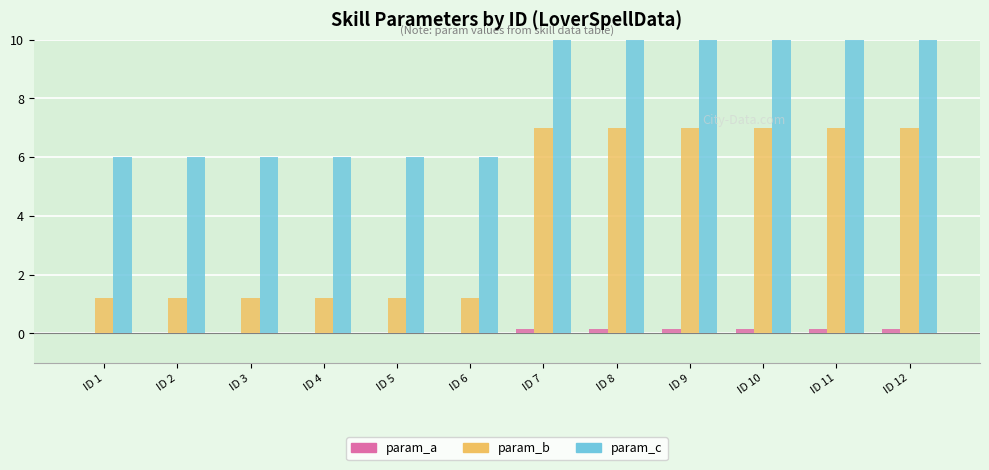

What is the sum of all param_a values?

1.1